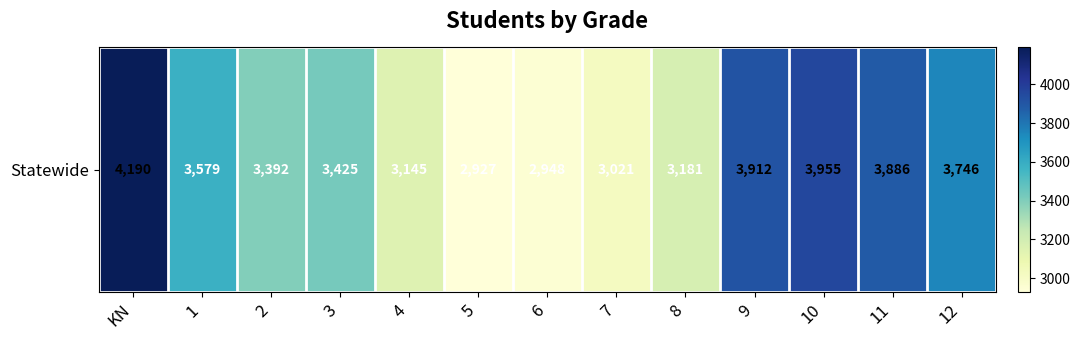

Read the value at 10.

3955